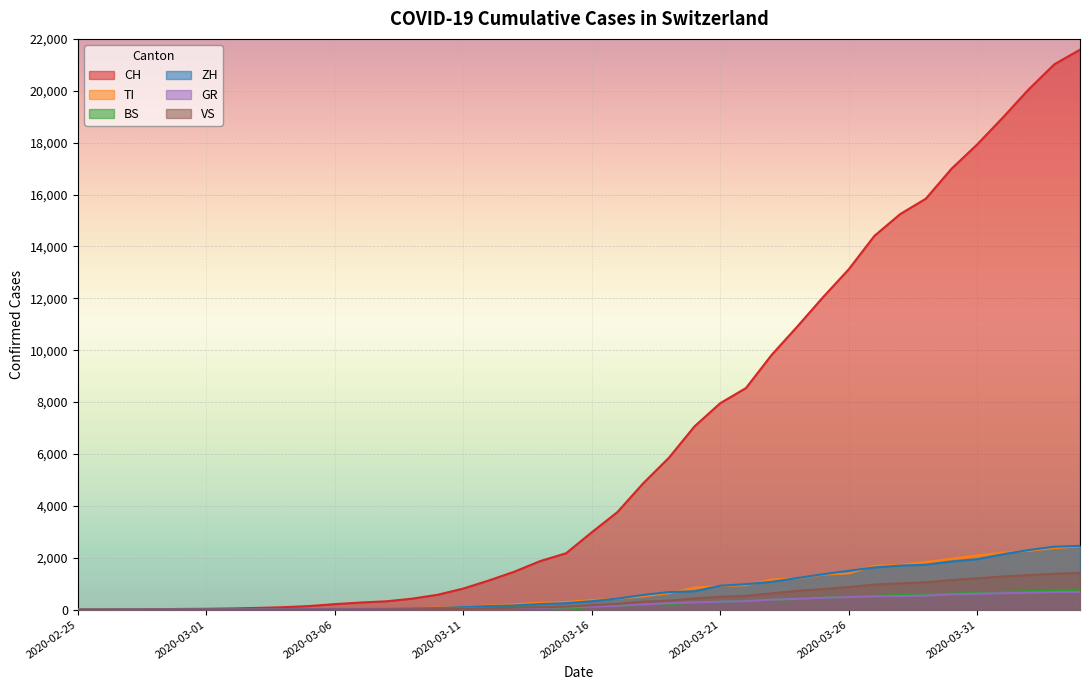

What is the approximate value of CH at 2020-03-23, to the nearest 10?

9820